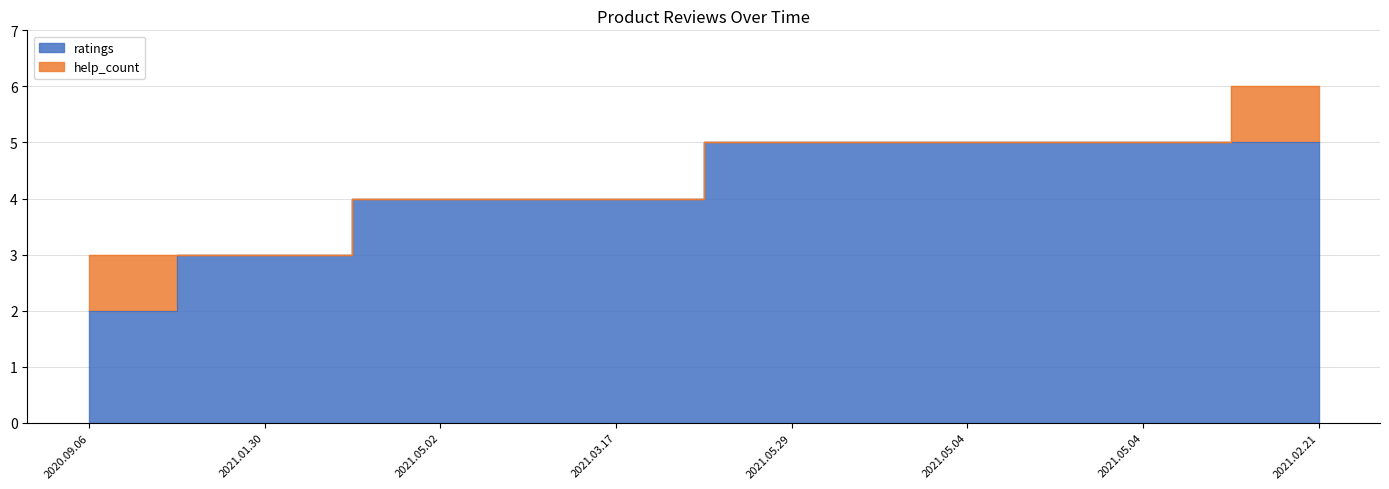

What is the minimum value shown in the chart?

2